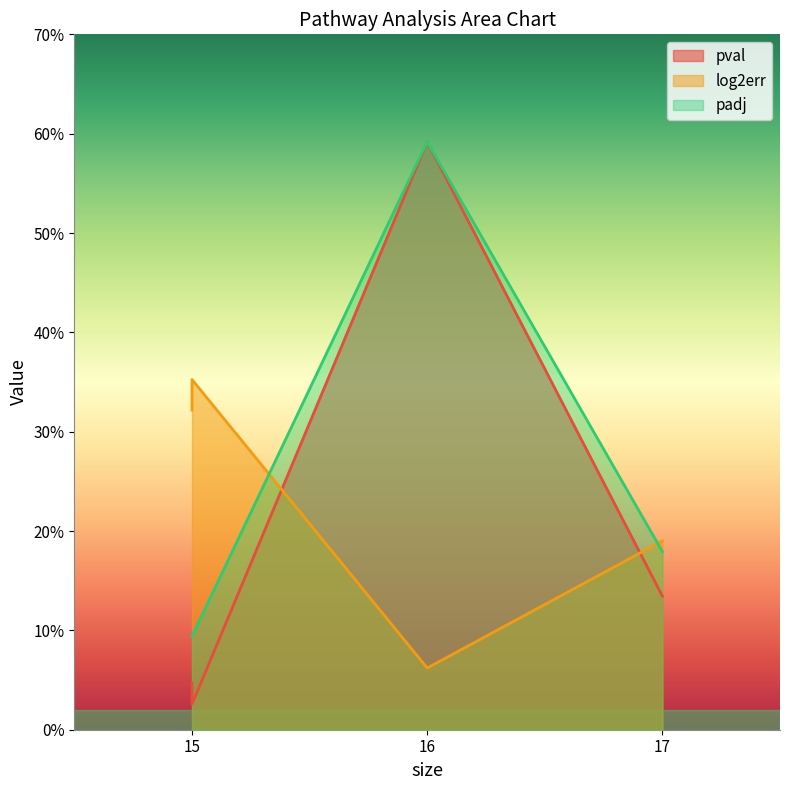

Which category has the highest value in the pval series?

16